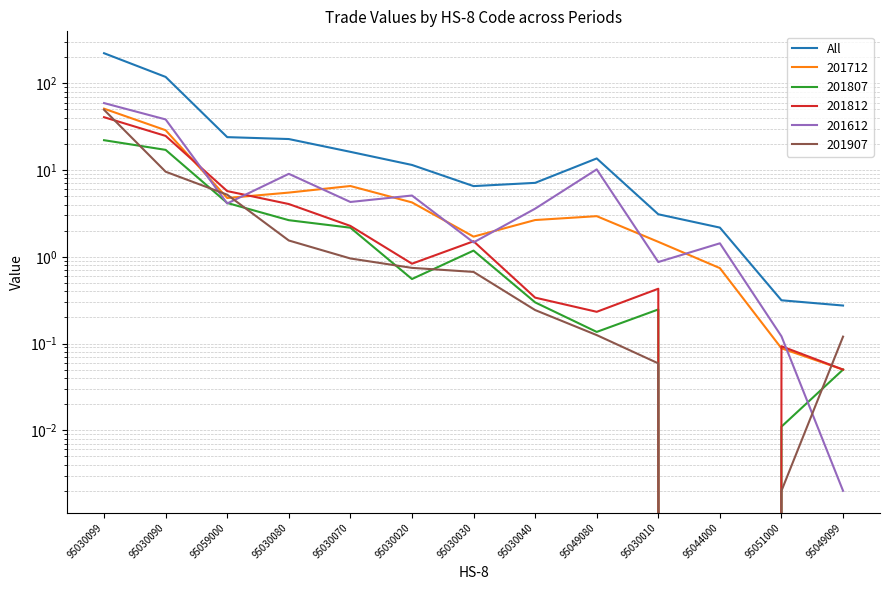

How many series are shown in this chart?

1